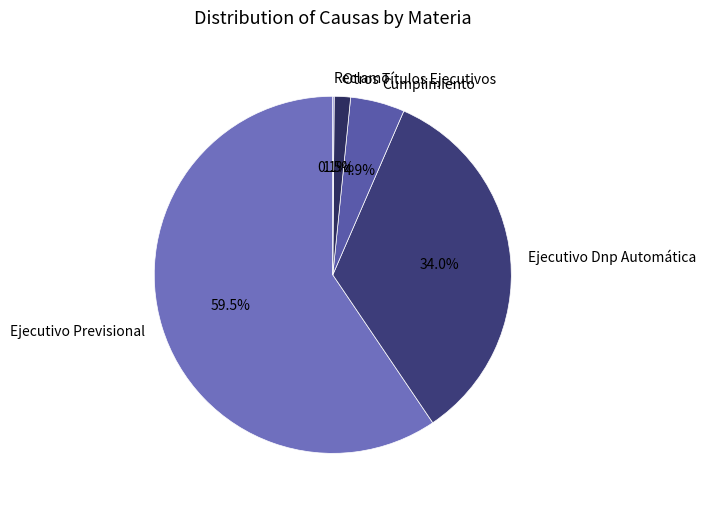

Does any single category account for the majority?

Yes